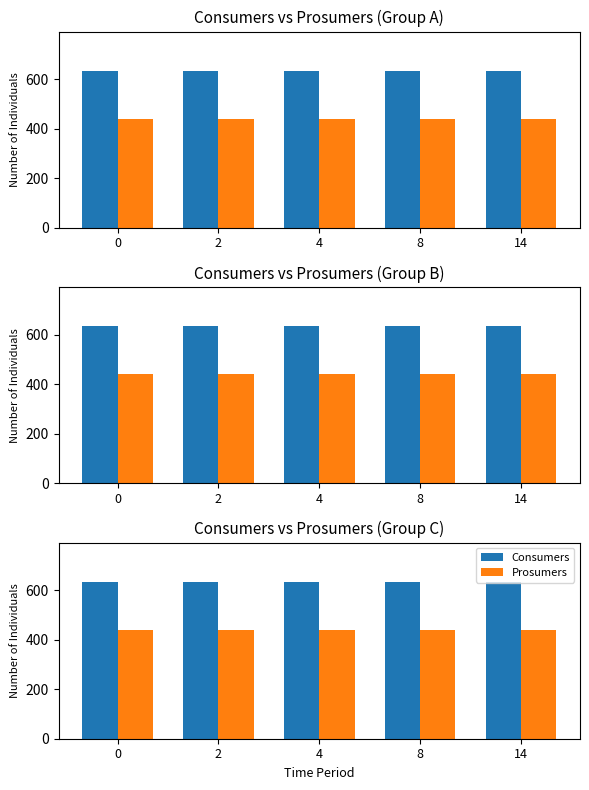

Is the value of Consumers at 0 greater than the value of Prosumers at 2?

Yes